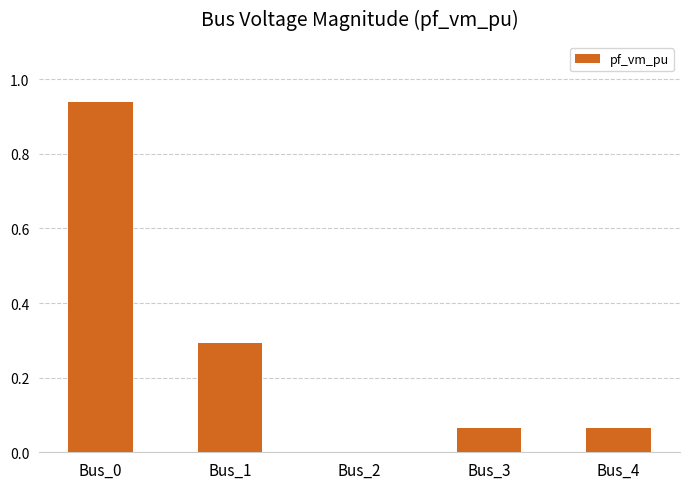

The chart shows a value of 0.1 at Bus_1. True or false?

False